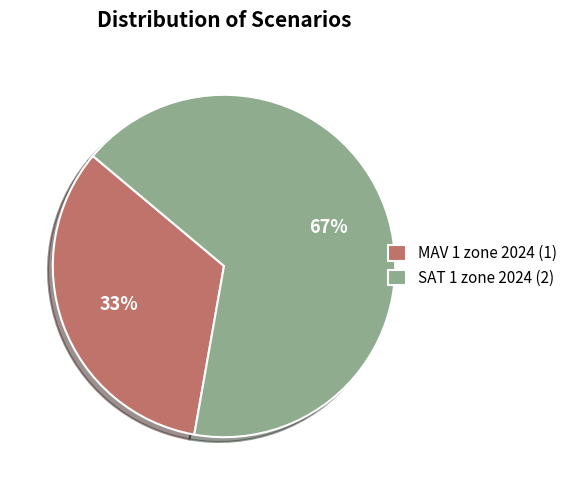

Does MAV 1 zone 2024 represent more than half of the total?

No